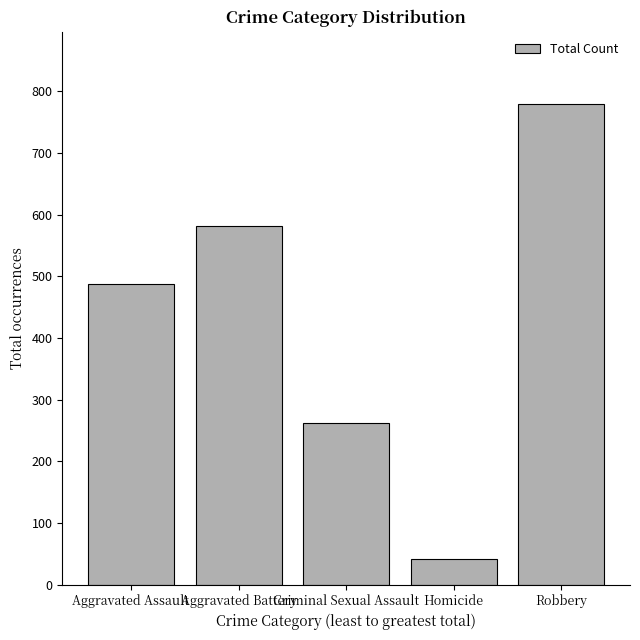

List the labels in order of value, largest first.

Robbery, Aggravated Battery, Aggravated Assault, Criminal Sexual Assault, Homicide